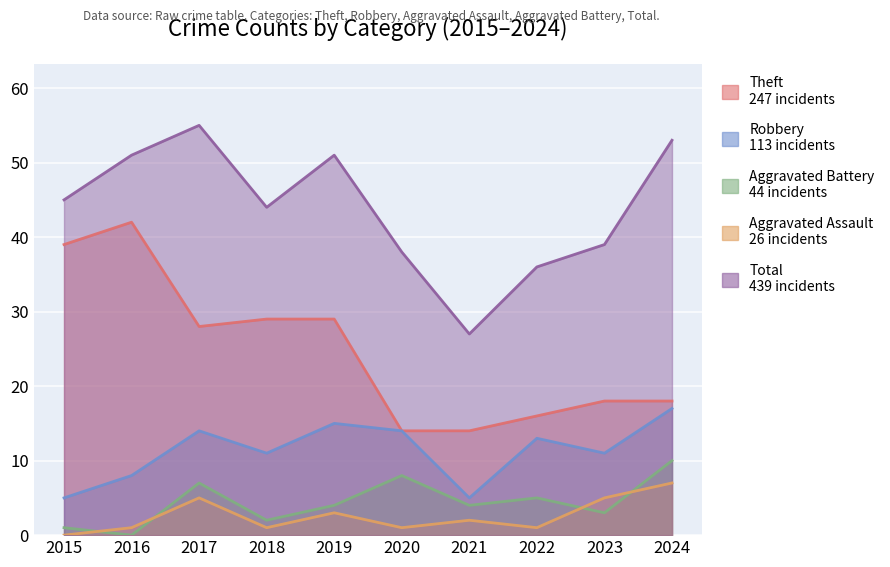

Between 2019 and 2015, which is larger?

2019